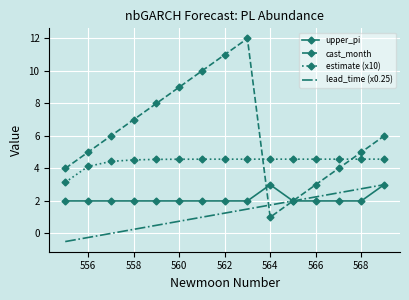

Which series has the widest spread of values?

cast_month